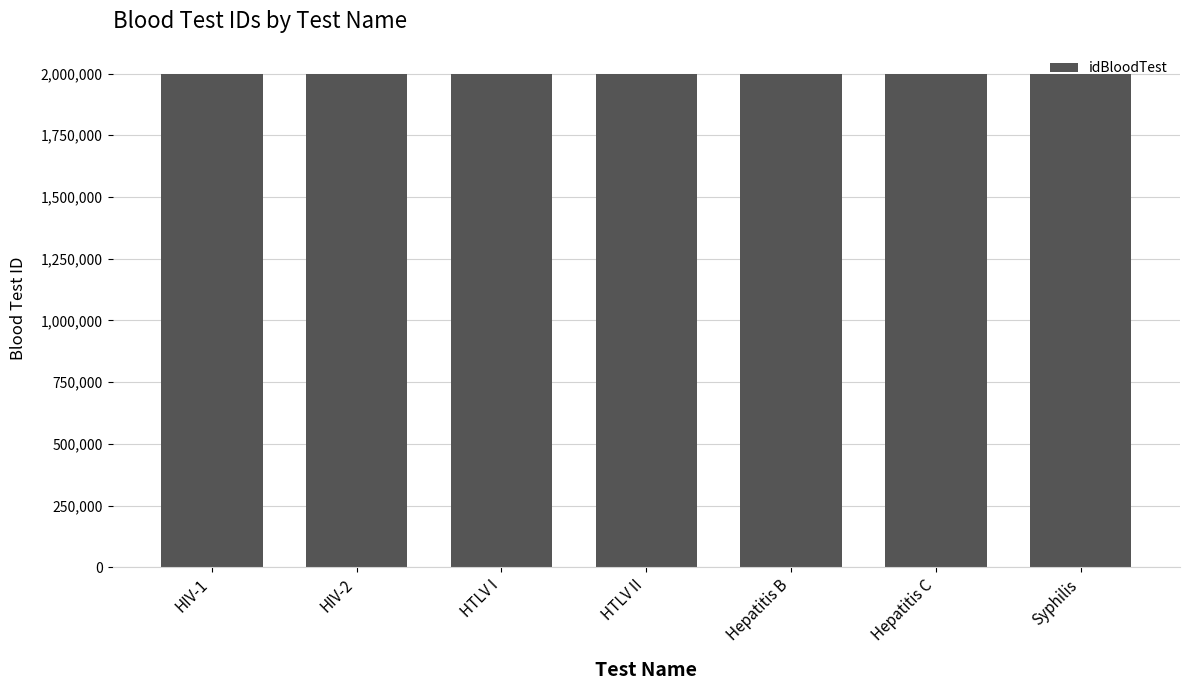

What is the average value?

2000003